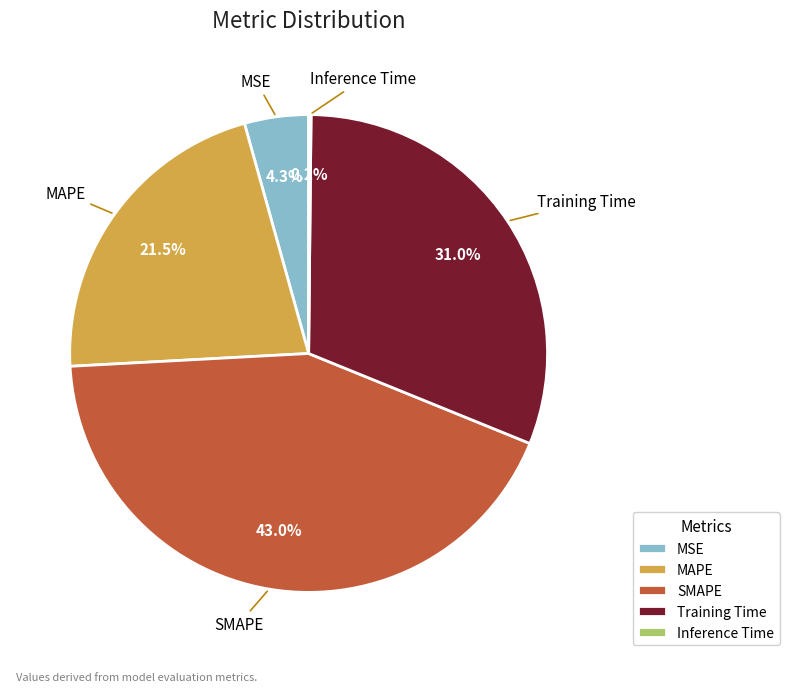

Do MSE and SMAPE together represent more than half of the pie?

No